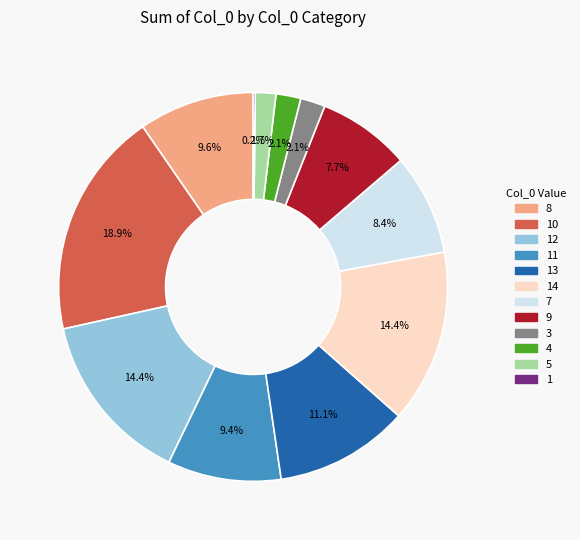

To the nearest percent, what is the difference between the largest and smallest slice percentages?

19%